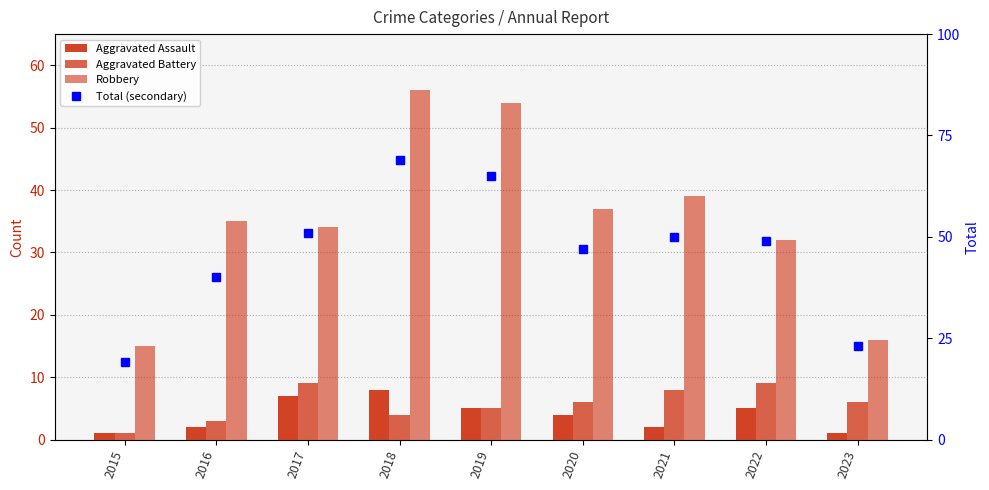

Is the value of Total (secondary) at 2020 greater than the value of Aggravated Battery at 2015?

Yes